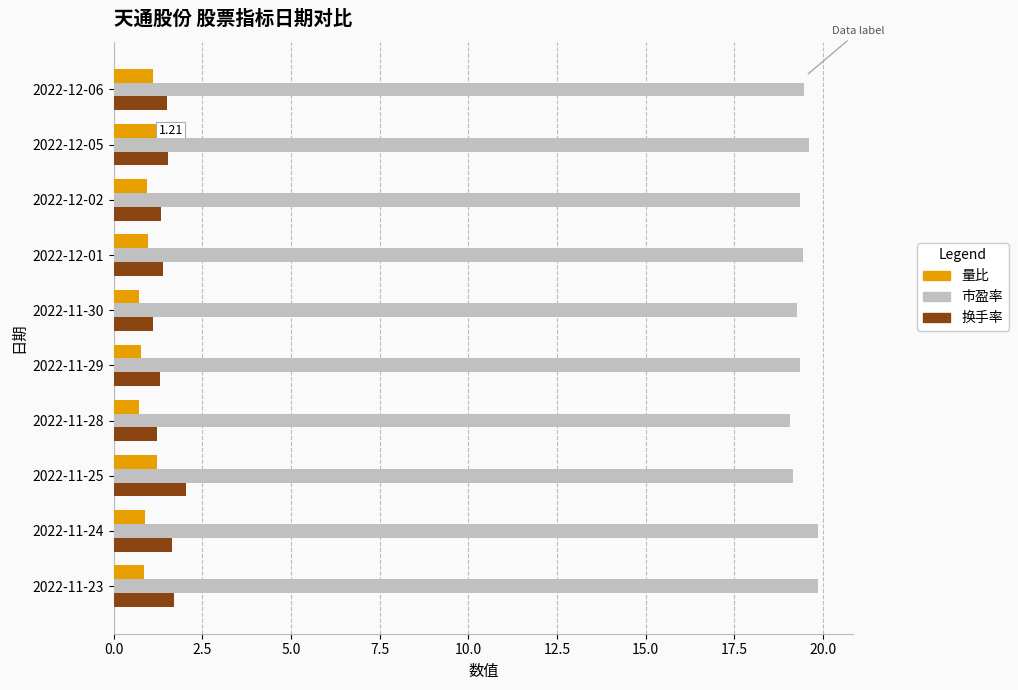

What is the minimum value shown in the chart?

0.7